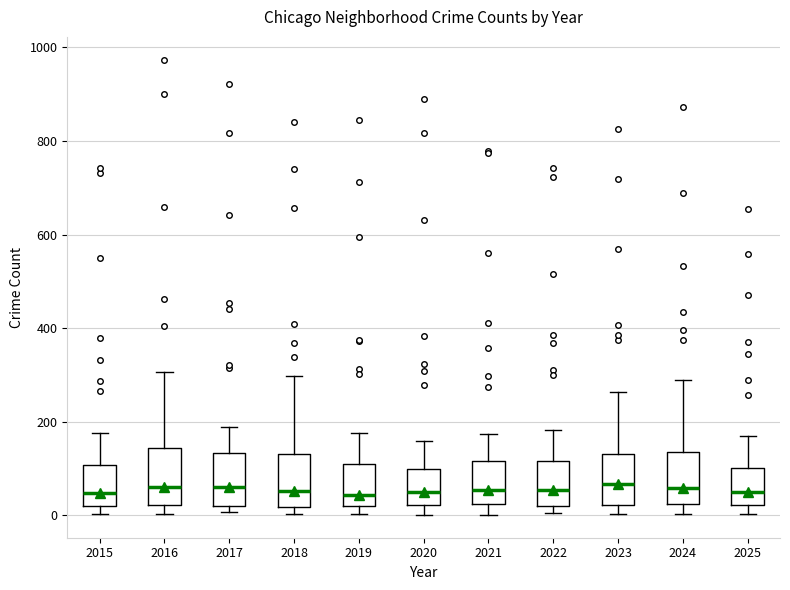

Reading left to right, read every box against the y-axis: the position of its median line, the range the box covers, and the ends of its whiskers. The values are not printed on the chart, so give them approximately, as read against the axis.

2015: median 40, box 20 to 100, whiskers 0 to 180
2016: median 60, box 20 to 140, whiskers 0 to 300
2017: median 60, box 20 to 140, whiskers 0 to 180
2018: median 60, box 20 to 140, whiskers 0 to 300
2019: median 40, box 20 to 100, whiskers 0 to 180
2020: median 60, box 20 to 100, whiskers 0 to 160
2021: median 60, box 20 to 120, whiskers 0 to 180
2022: median 60, box 20 to 120, whiskers 0 to 180
2023: median 60, box 20 to 140, whiskers 0 to 260
2024: median 60, box 20 to 140, whiskers 0 to 300
2025: median 60, box 20 to 100, whiskers 0 to 180